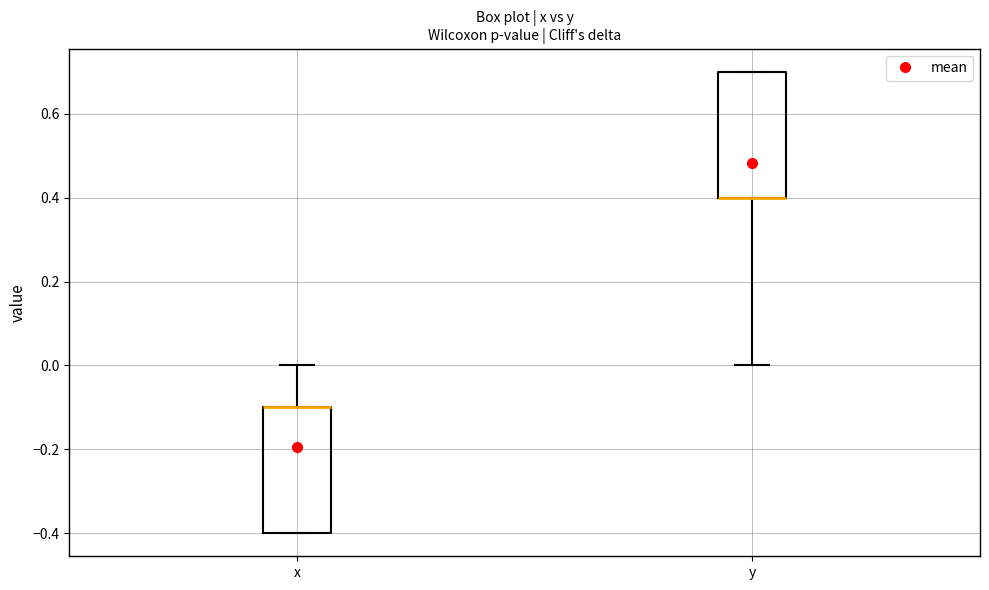

Reading left to right, transcribe this box plot: for each box, give where its median line is, the range the box spans, and where its two whiskers end, as read against the y-axis. The values are not printed on the chart, so give them approximately, as read against the axis.

x: median -0.1 (drawn on the box's upper edge), box -0.4 to -0.1, whiskers -0.4 to 0.0
y: median 0.4 (drawn on the box's lower edge), box 0.4 to 0.7, whiskers 0.0 to 0.7